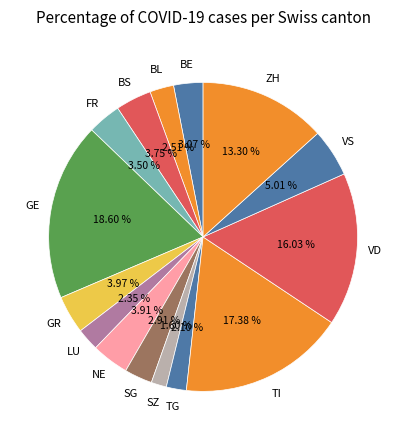

Count the number of slices in the pie.

15